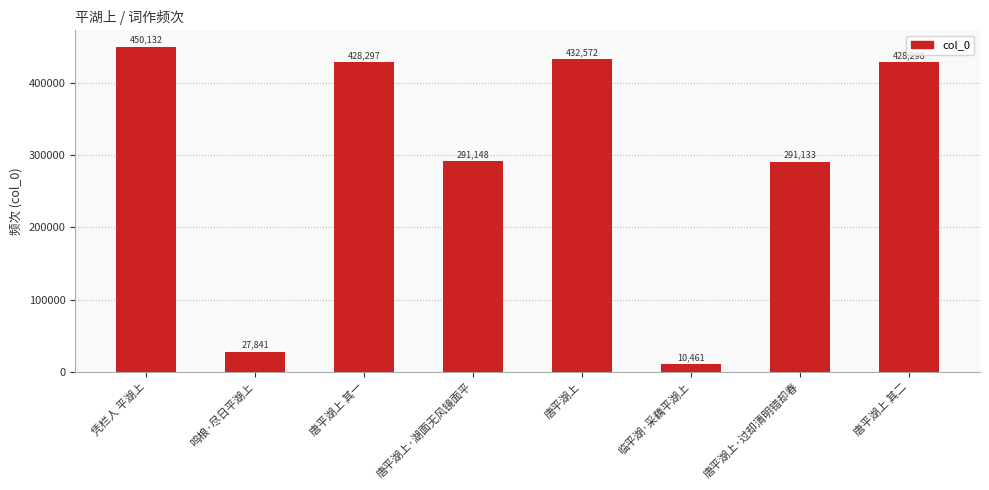

List the labels in order of value, largest first.

凭栏人 平湖上, 唐平湖上, 唐平湖上 其二, 唐平湖上 其一, 唐平湖上·湖面无风镜面平, 唐平湖上·过却清明错却春, 鸣桹·尽日平湖上, 临平湖·采藕平湖上